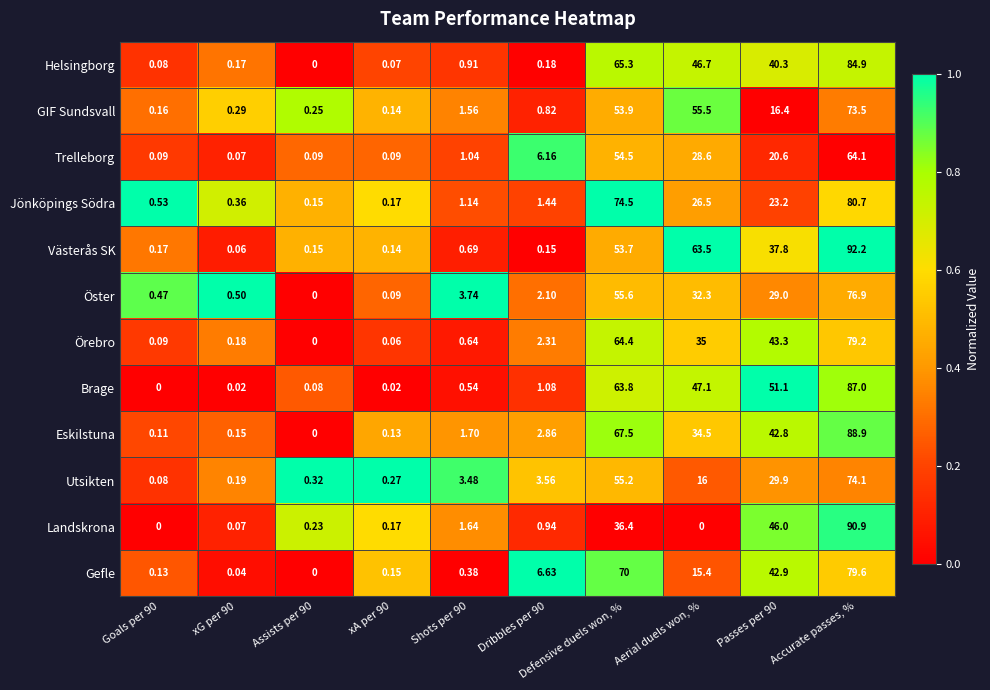

Which series changed the most between Goals per 90 and Defensive duels won, %?

Jönköpings Södra